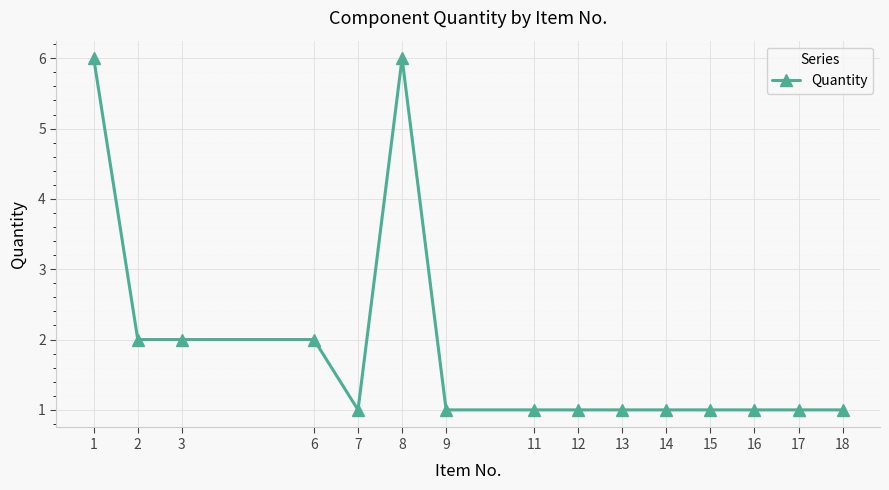

What is the change in value from 3 to 11?

-1